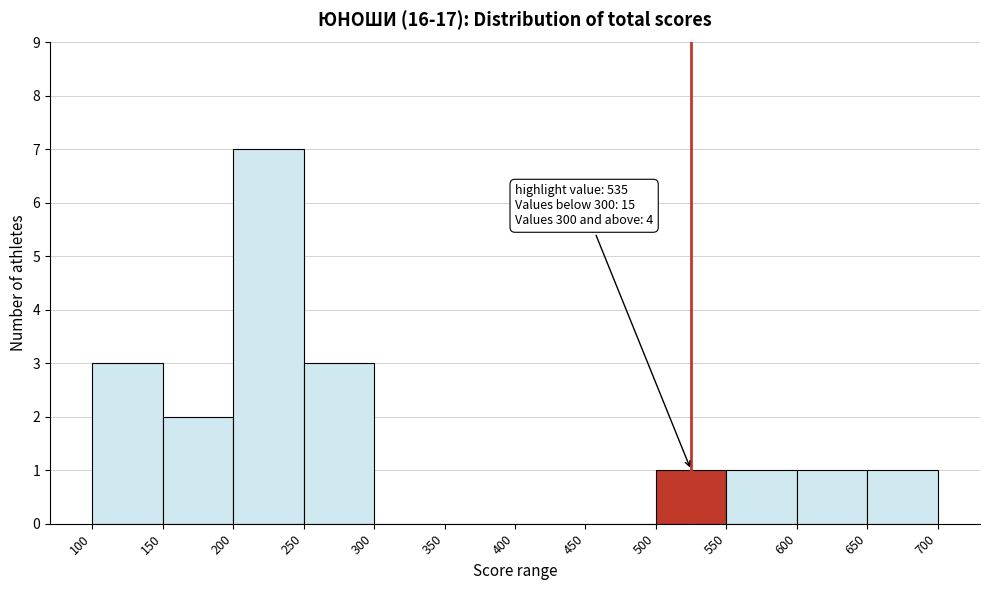

Over which range of the x-axis is the bar tallest?

200 to 250